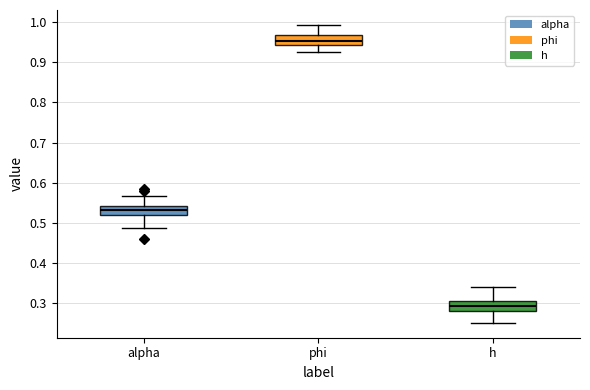

Where does the median line of the box for h sit on the y-axis? The values are not printed on the chart, so give them approximately, as read against the axis.

0.29